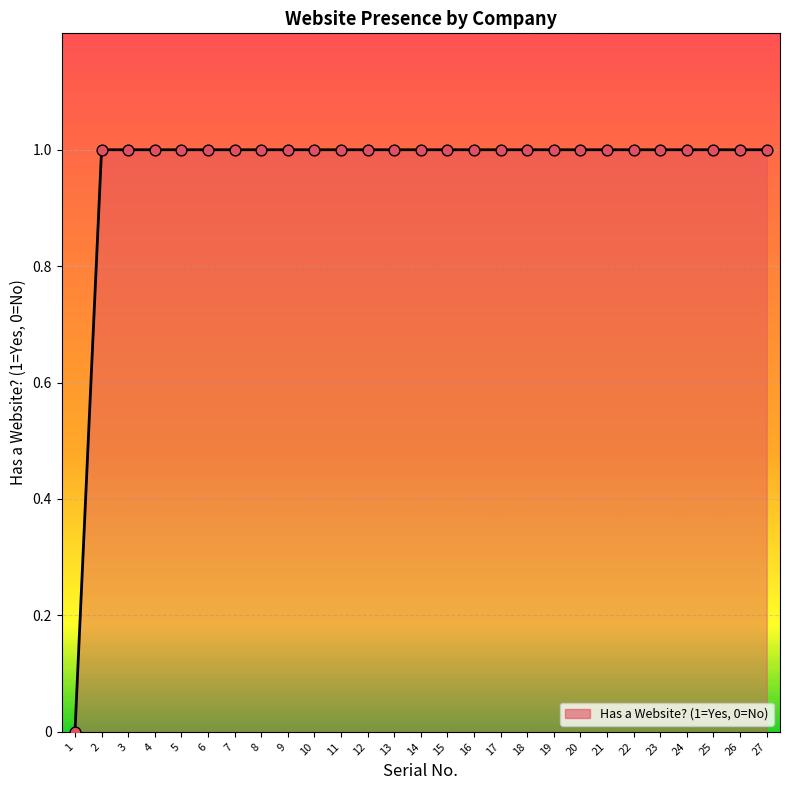

What is the ratio of the value at 9 to the value at 23?

1.0